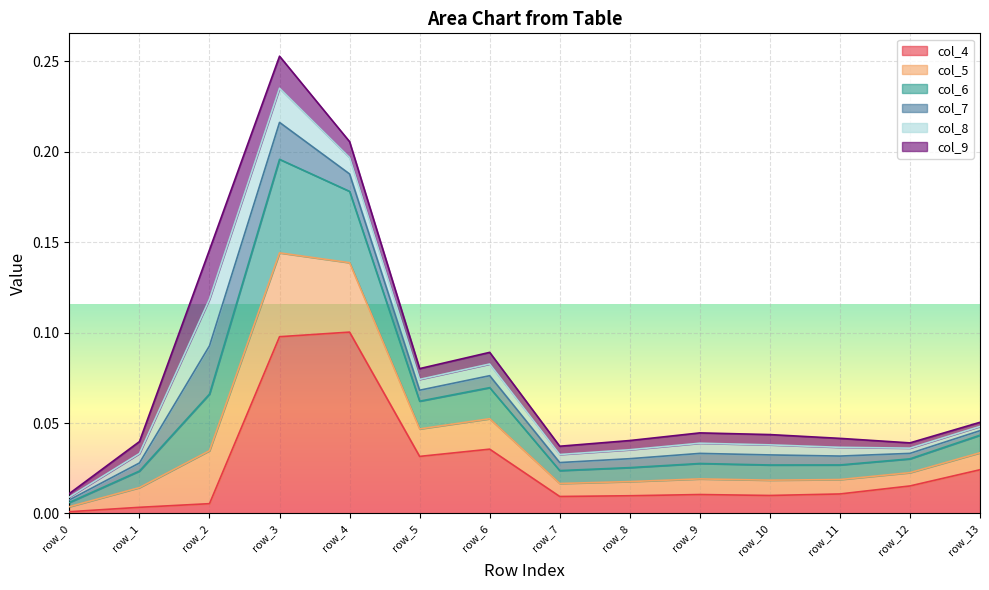

At which category is the sum across all series the highest?

row_3